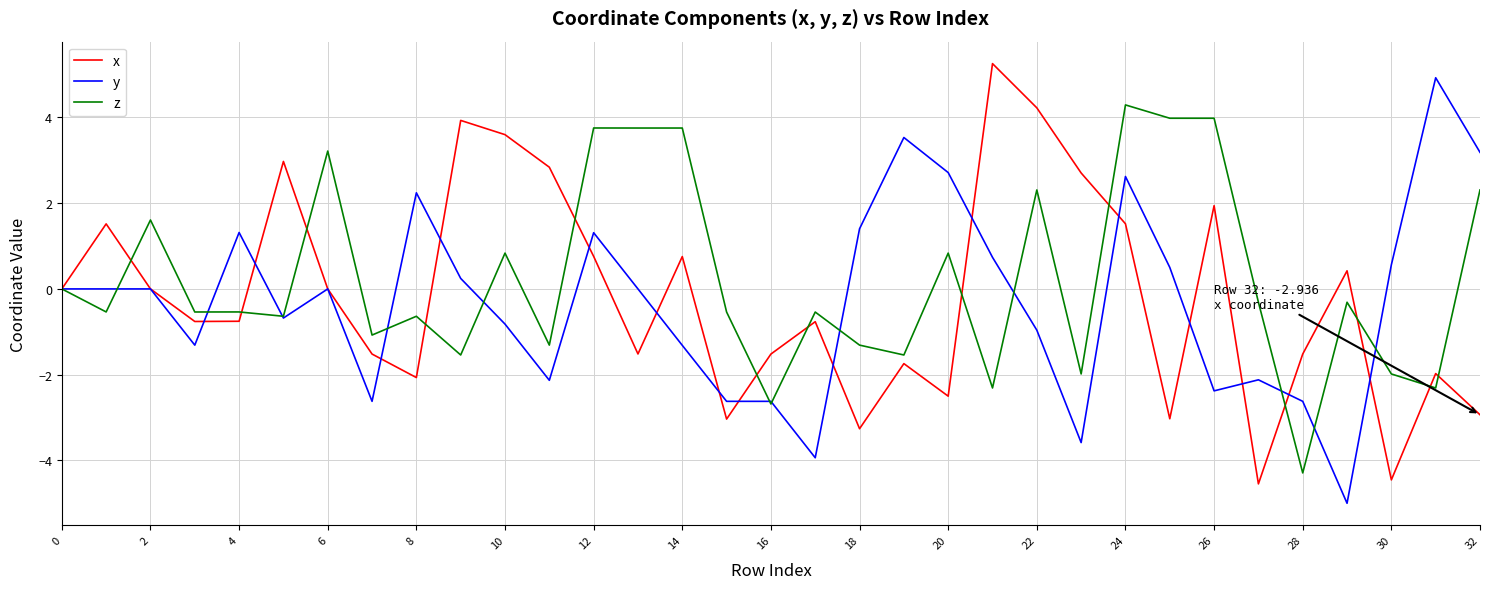

What is the maximum value for y?

4.9